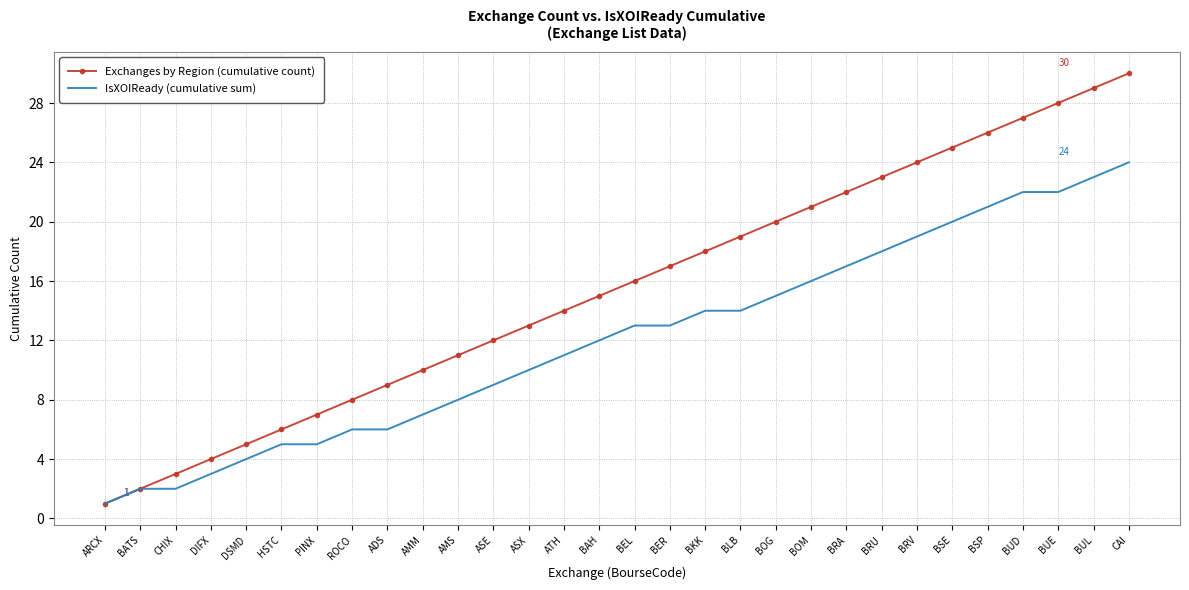

Which category has the lowest value in the IsXOIReady (cumulative sum) series?

ARCX